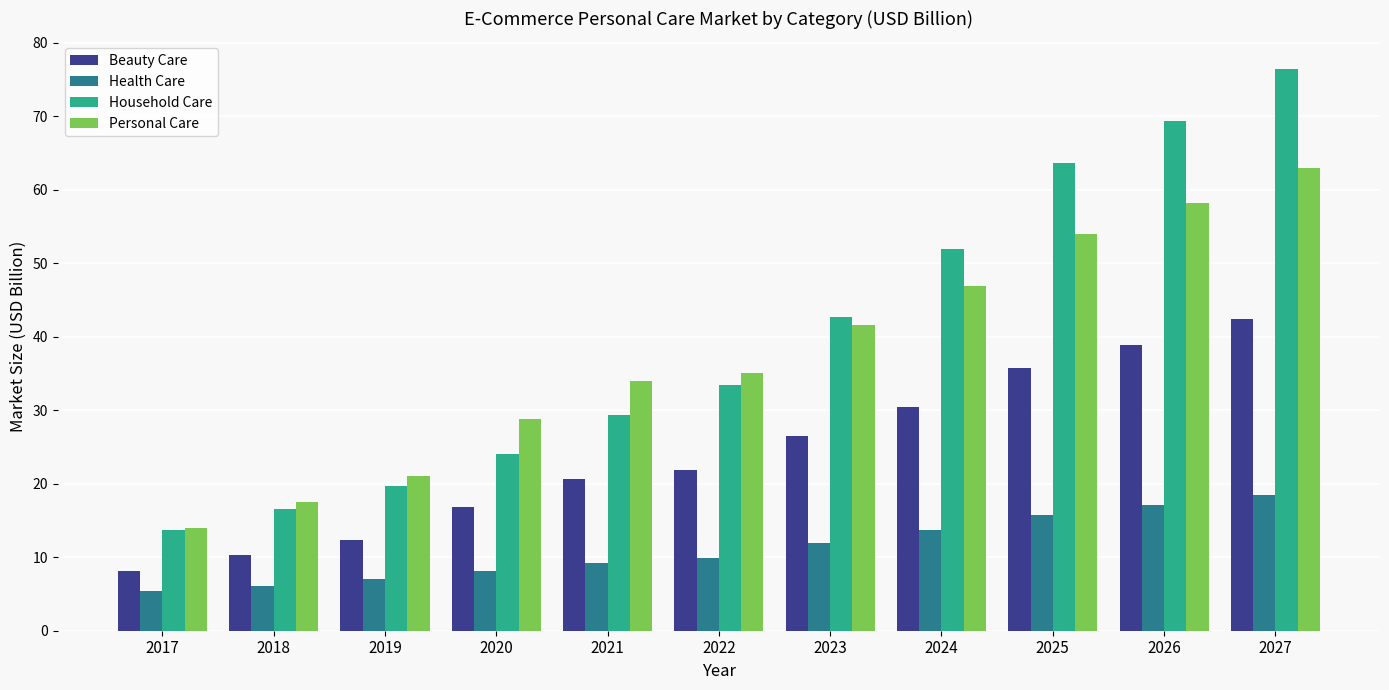

What is the difference between the highest and lowest values at 2026?

52.3